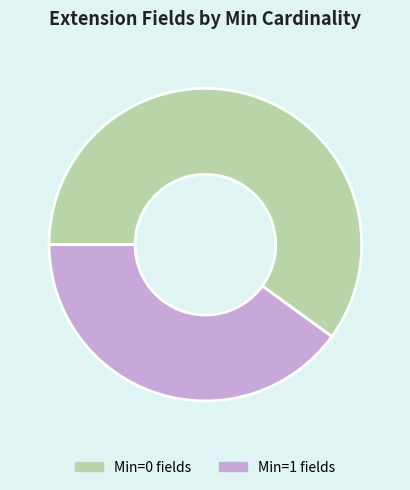

Is there a majority slice in this chart?

Yes